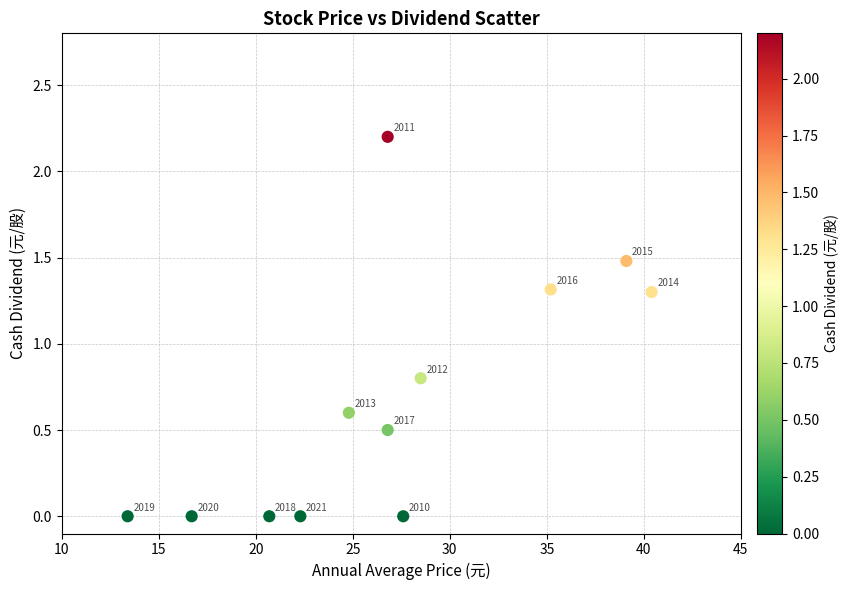

What is the range of X values (max minus min)?

27.0